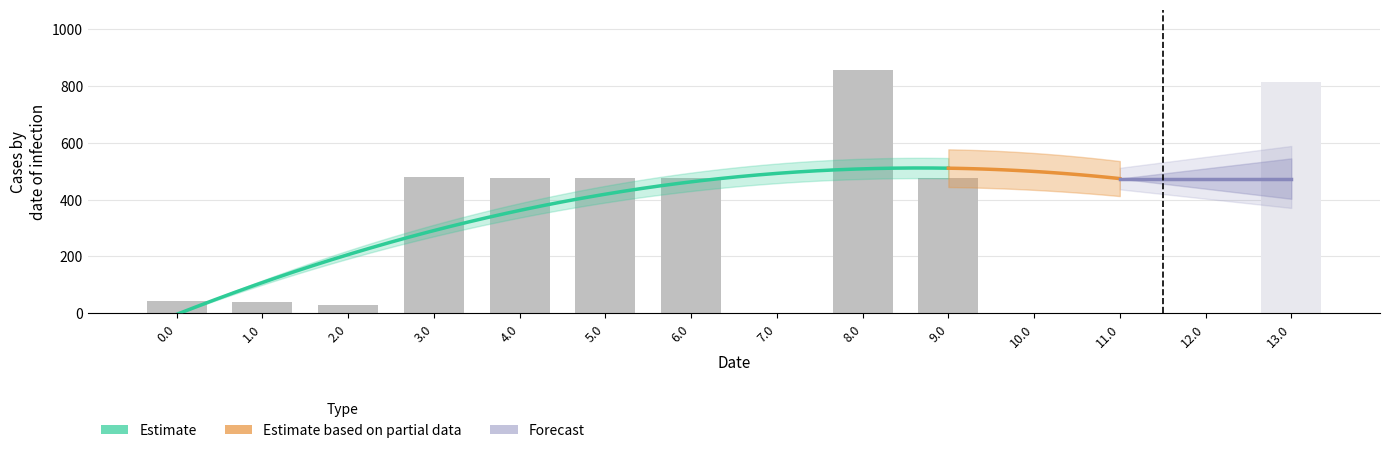

What position from the right is 9.0?

5